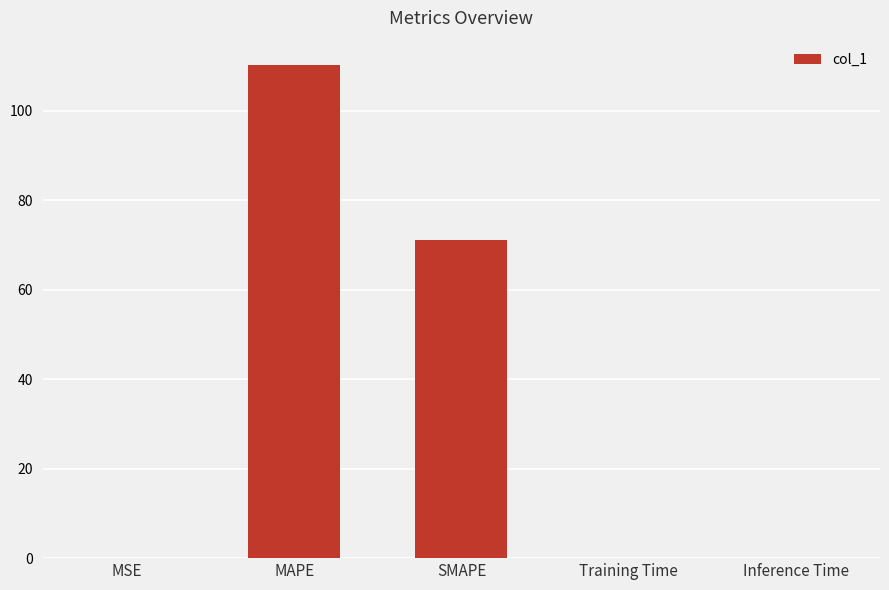

What is the approximate value at MAPE?

110.2